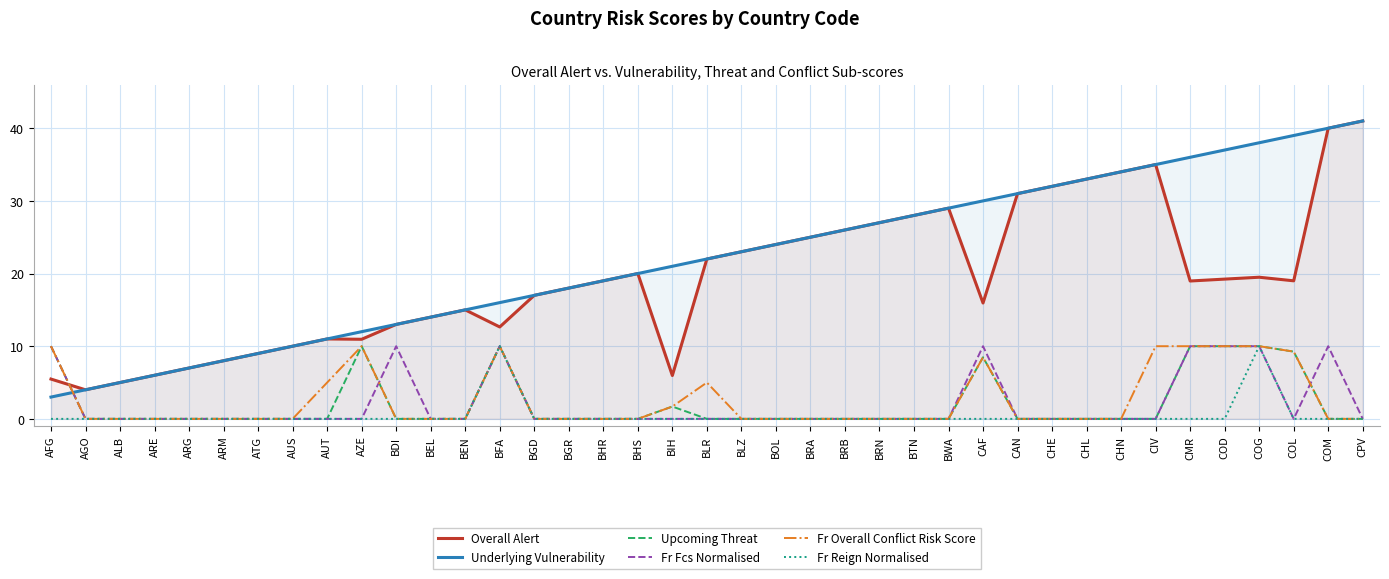

What is the approximate value of Overall Alert at BIH?

6.0